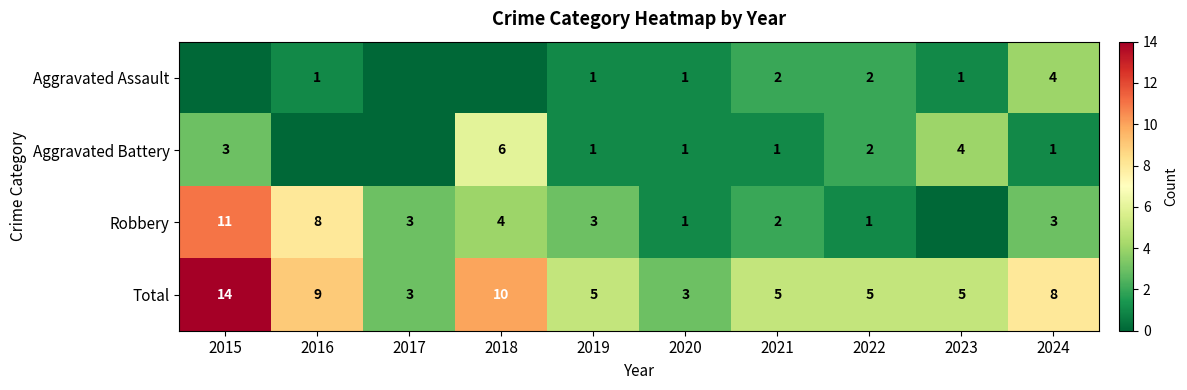

How many data points in Total are less than 5?

2